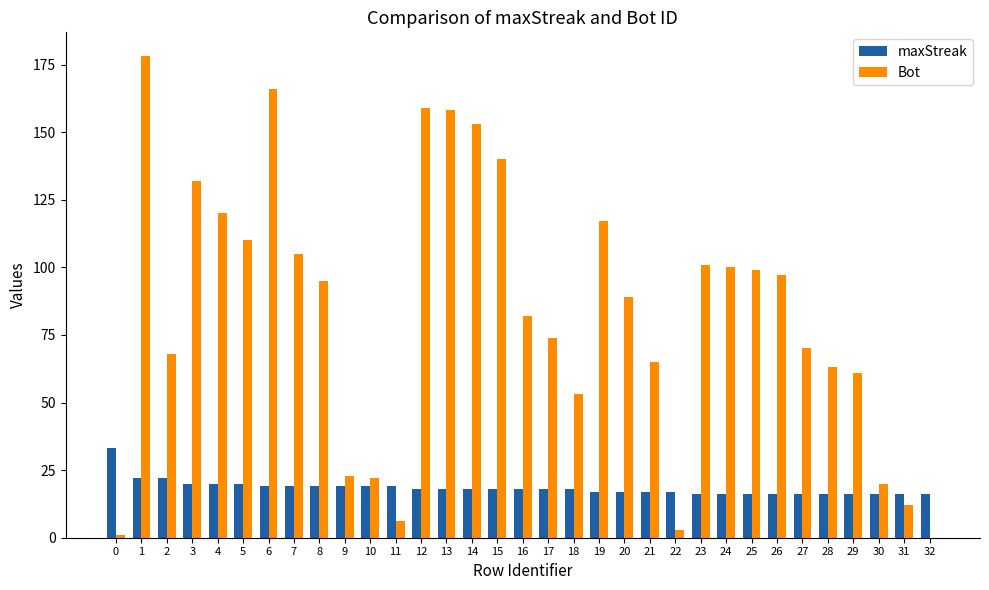

Are the bars grouped side by side (vs. stacked)?

Yes